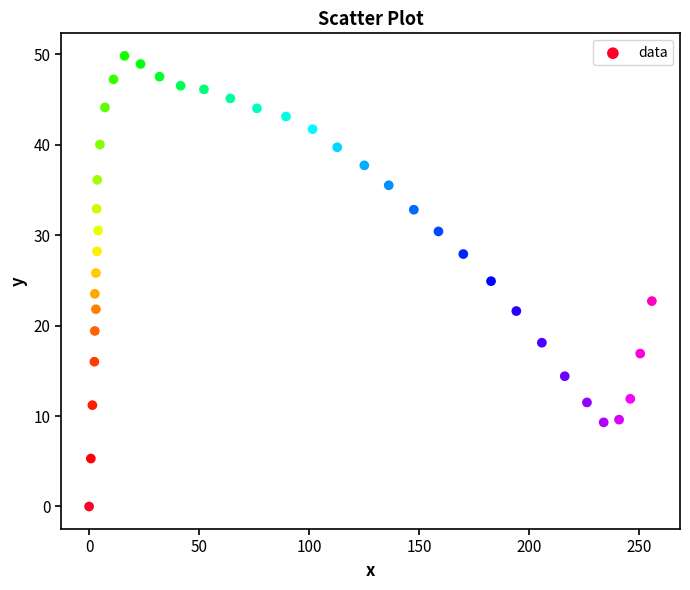

What is the range of Y values (max minus min)?

49.8